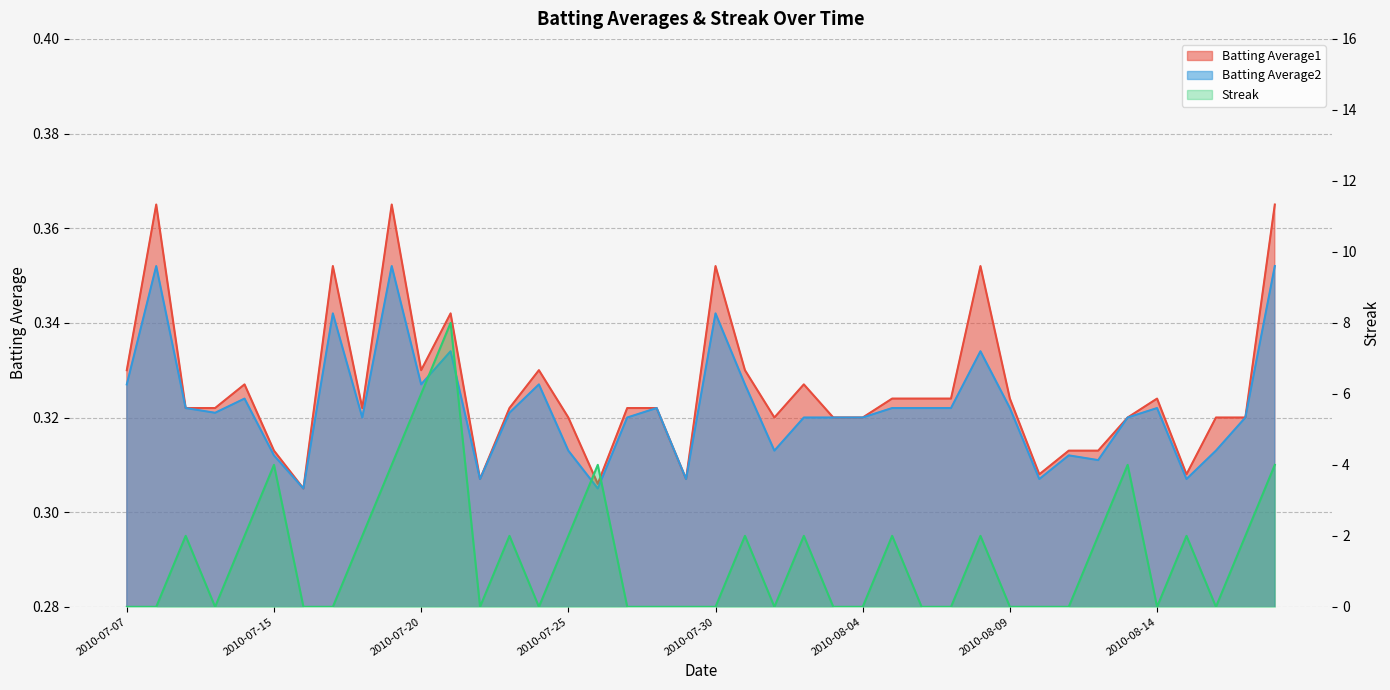

True or false: Streak and Batting Average1 cross at least once.

True